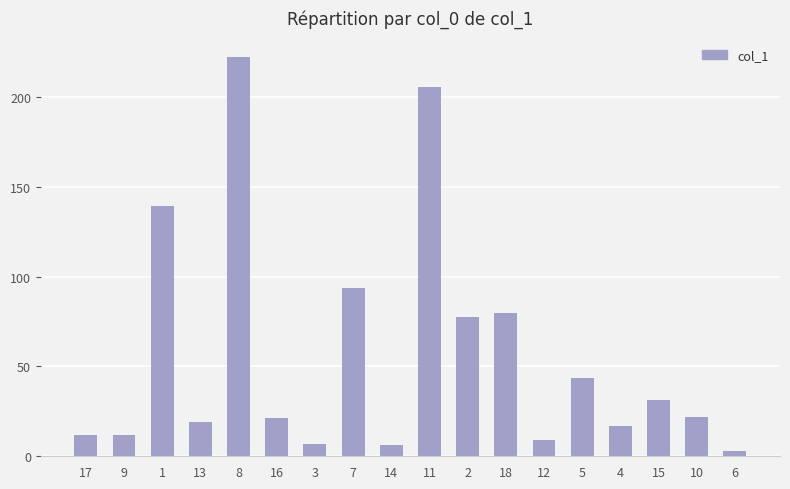

What is the difference between the values at 6 and 3?

4.4